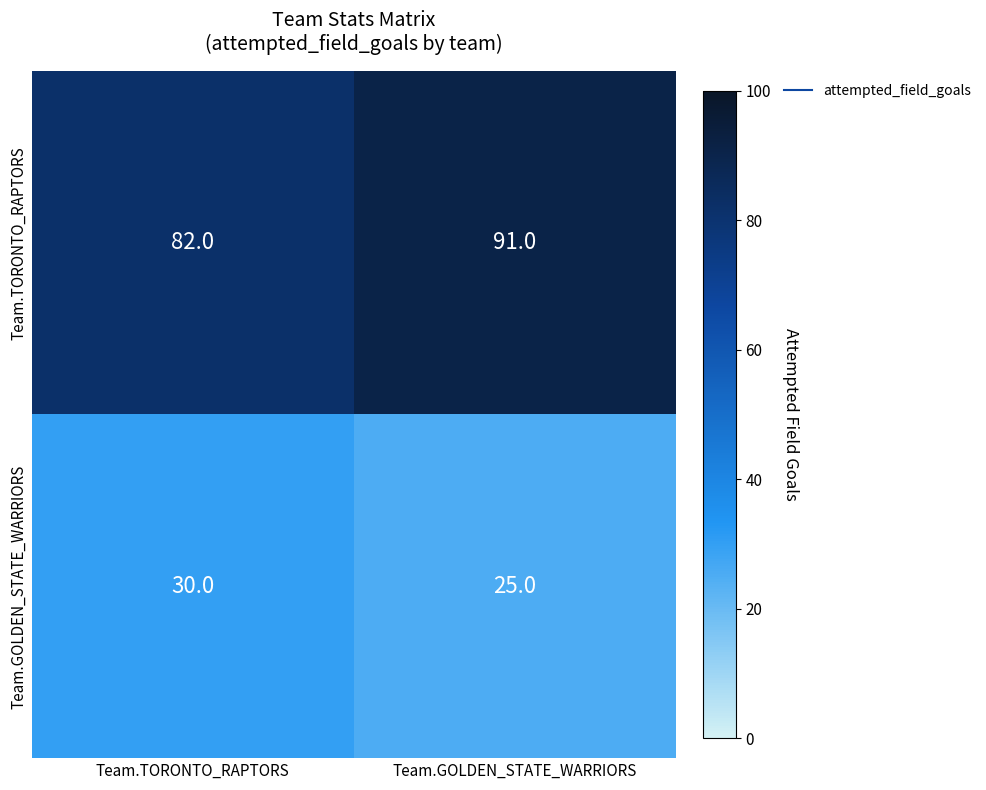

Is it true that Team.GOLDEN_STATE_WARRIORS equals 37 at Team.GOLDEN_STATE_WARRIORS?

False